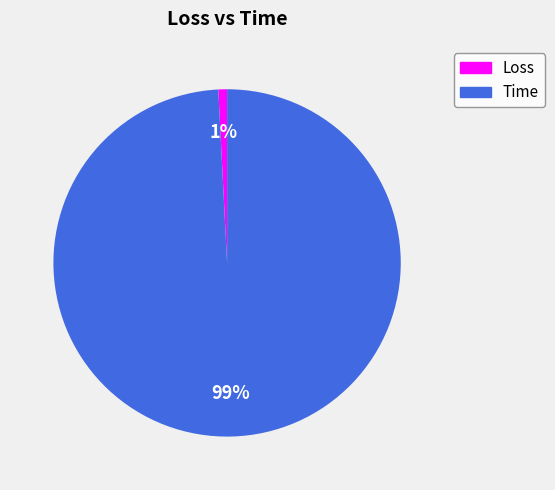

What percentage is the Time slice, to the nearest percent?

99%